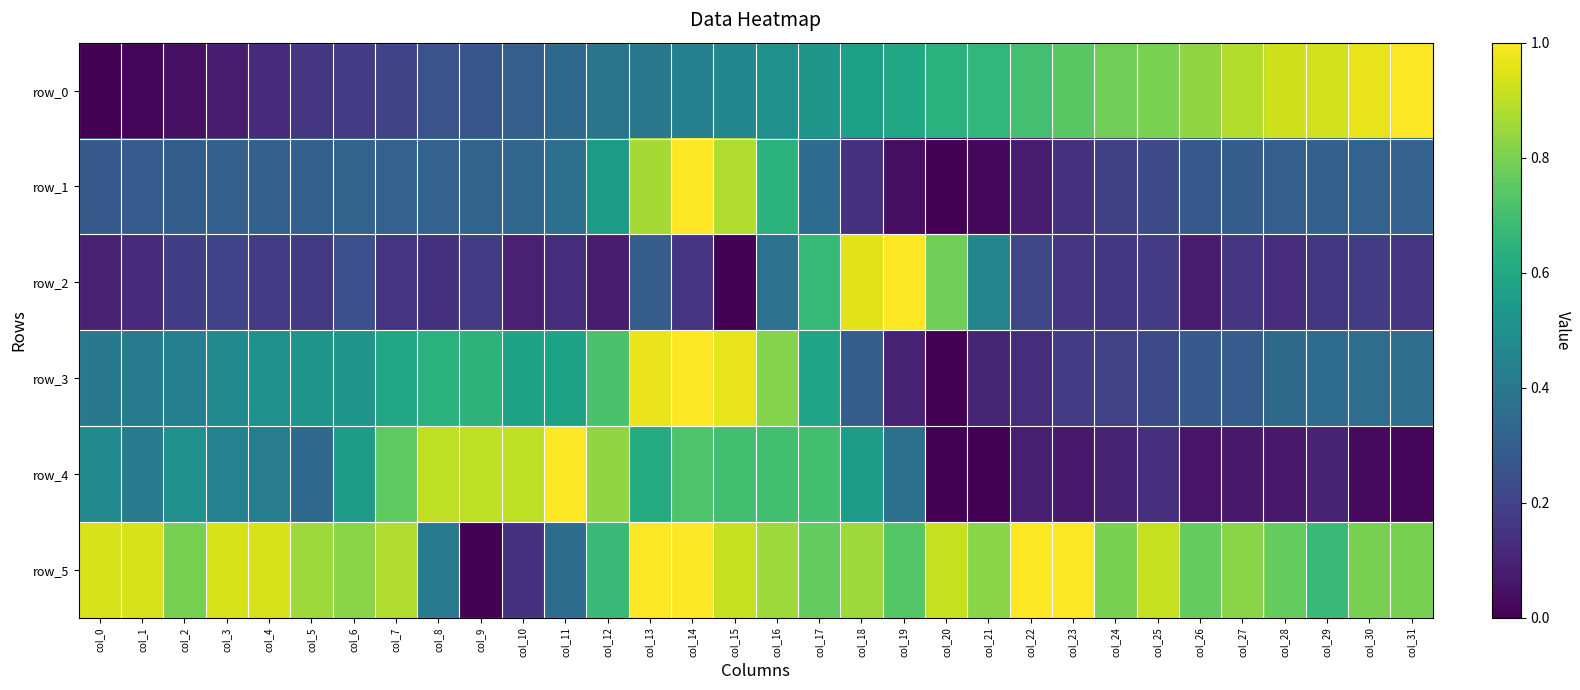

Read the row_1 value at col_22.

0.1